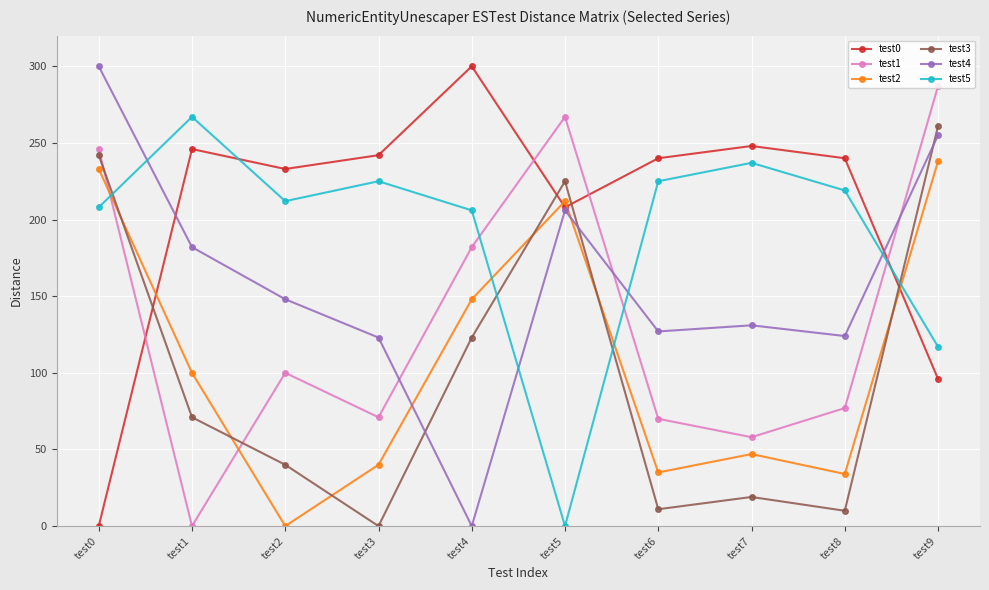

Is the value of test2 at test9 greater than the value of test3 at test7?

Yes